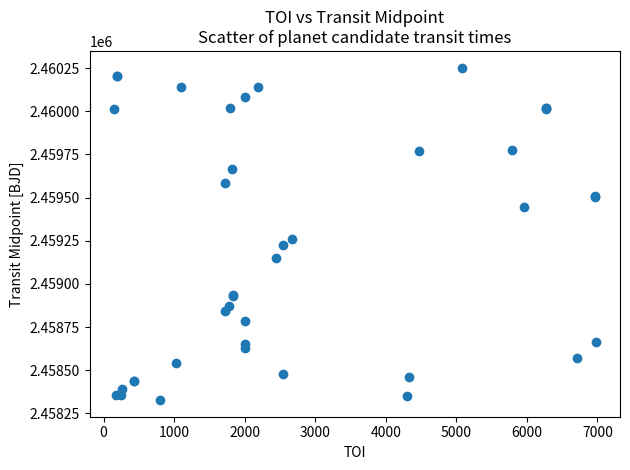

What Y value in the scatter plot is closest to 2459290?

2459259.1